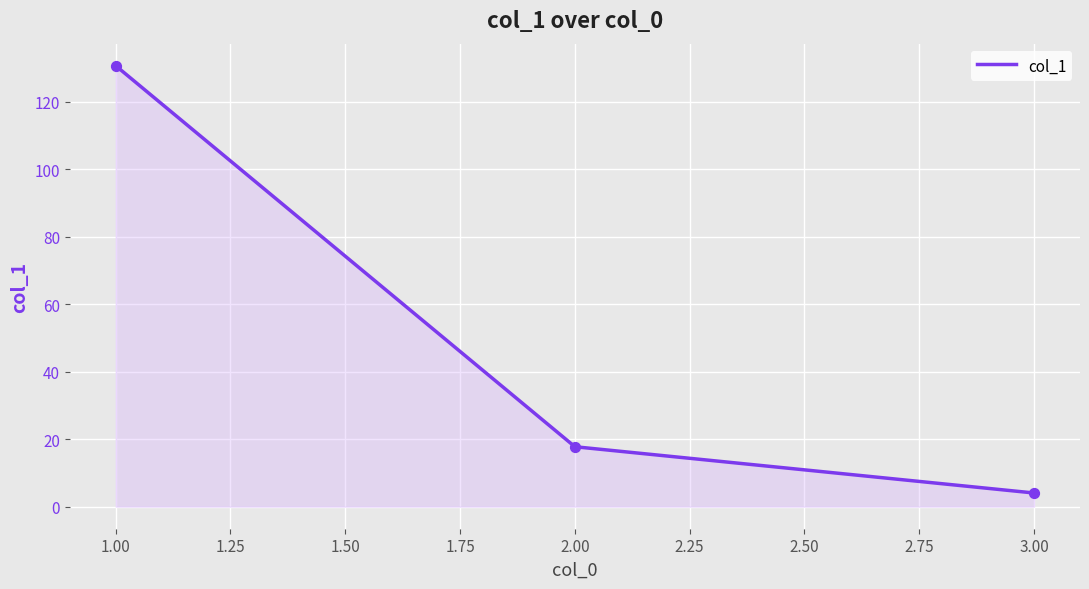

Which has a higher value, 2.00 or 1.00?

1.00